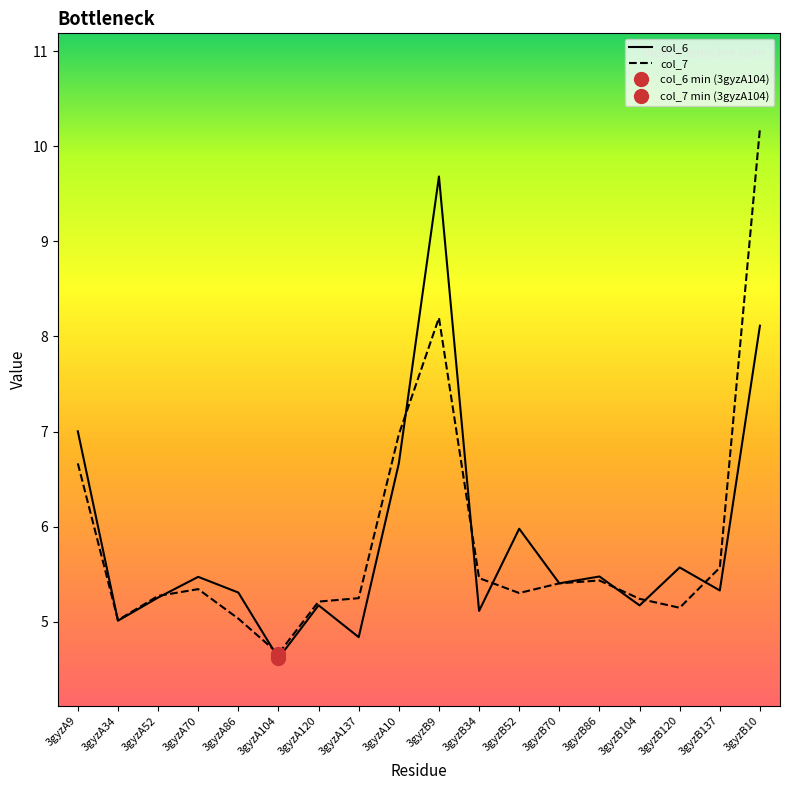

What is the value of the col_7 point at the 13th from the left?

5.4